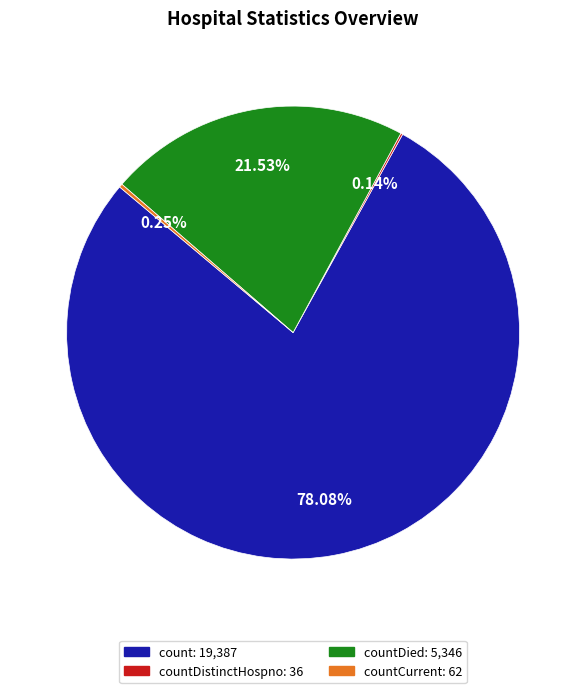

Does any single category account for the majority?

Yes